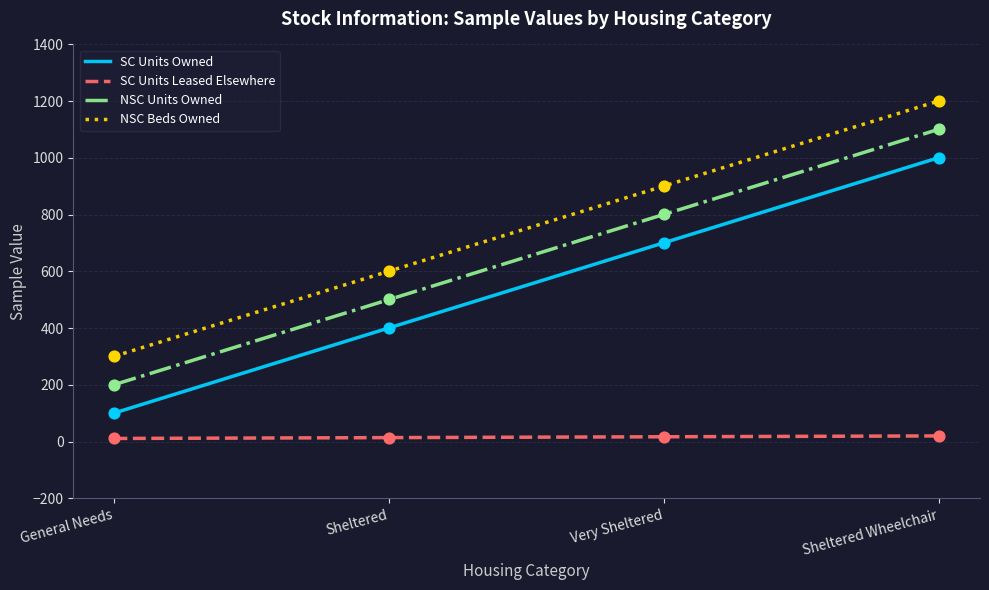

What is the total value across all series at Sheltered?

1517